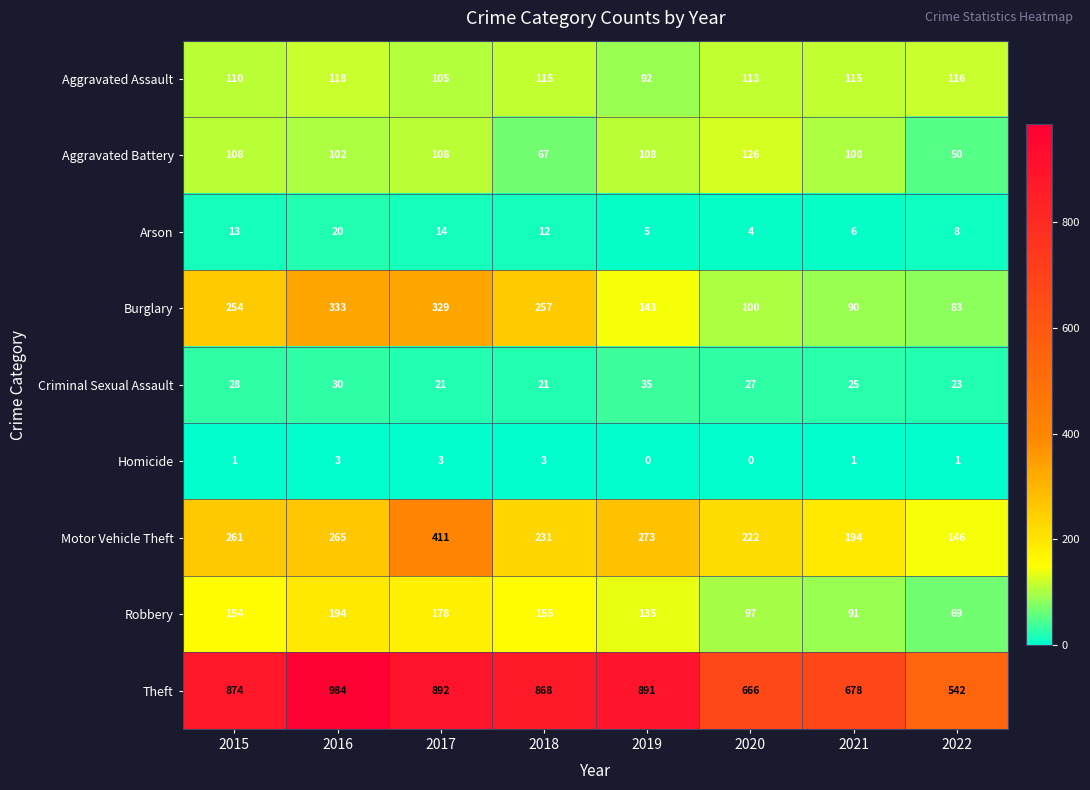

What is the total value across all series at 2018?

1729